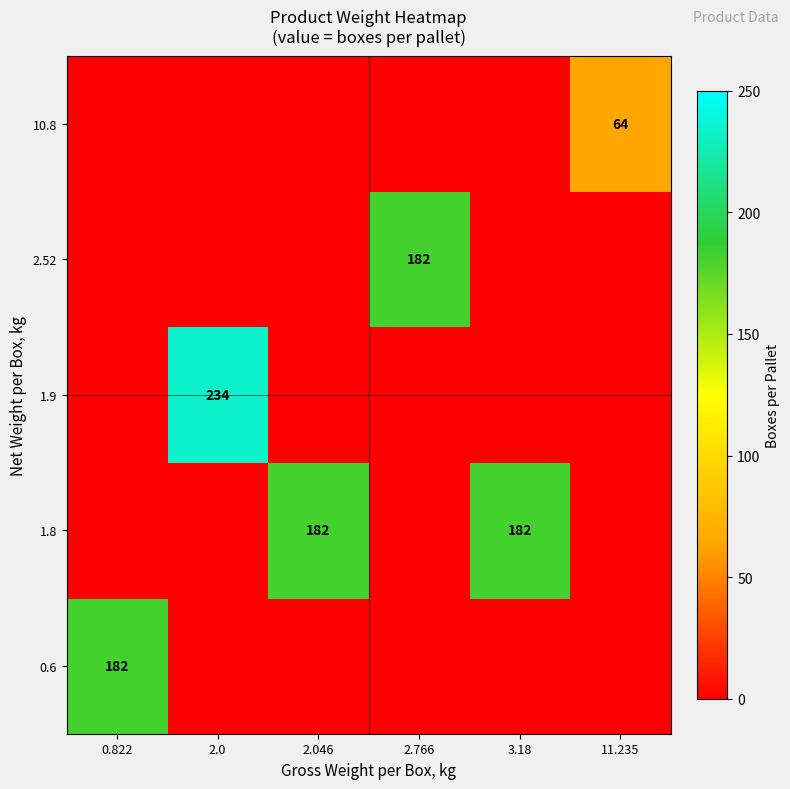

Is it true that 1.8 equals 256 at 3.18?

False